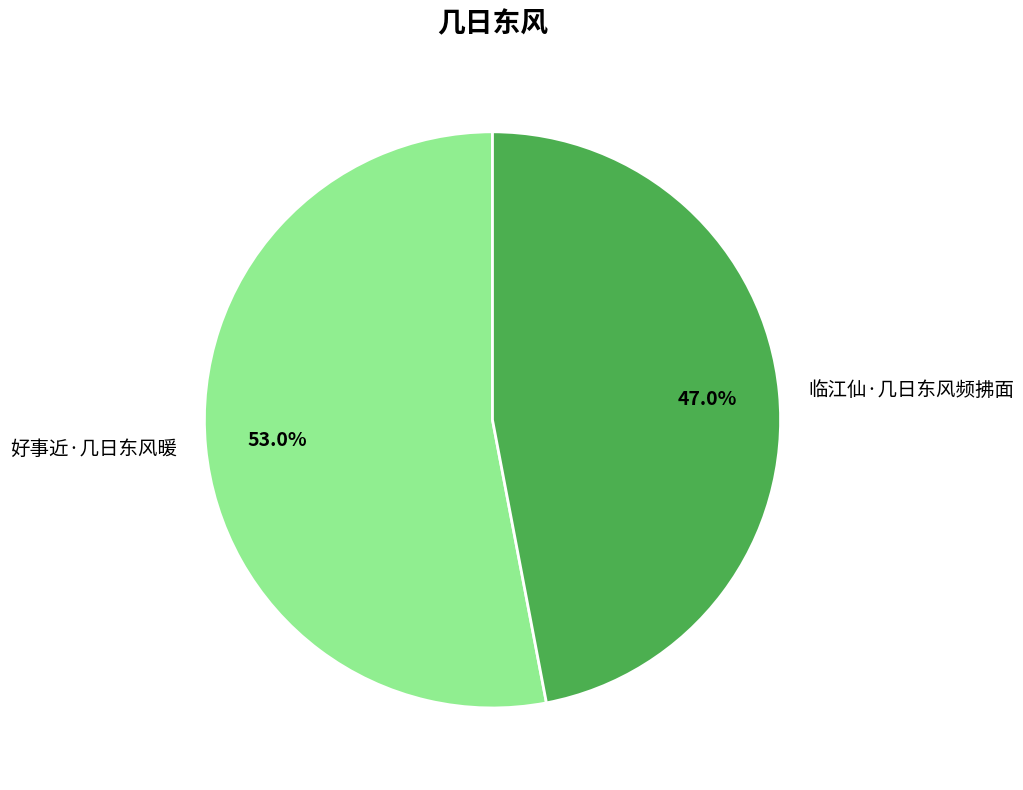

True or false: 临江仙·几日东风频拂面 accounts for 47% of the total.

True